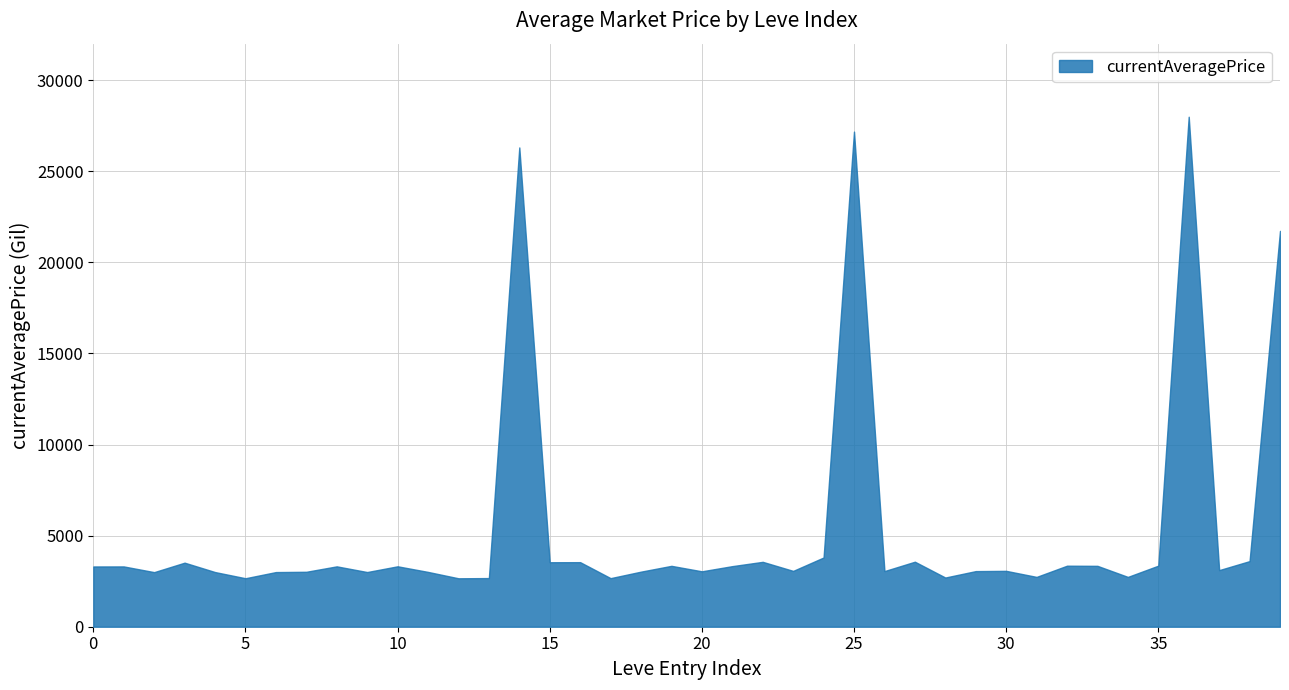

The chart shows a value of 3052 at 29. True or false?

True